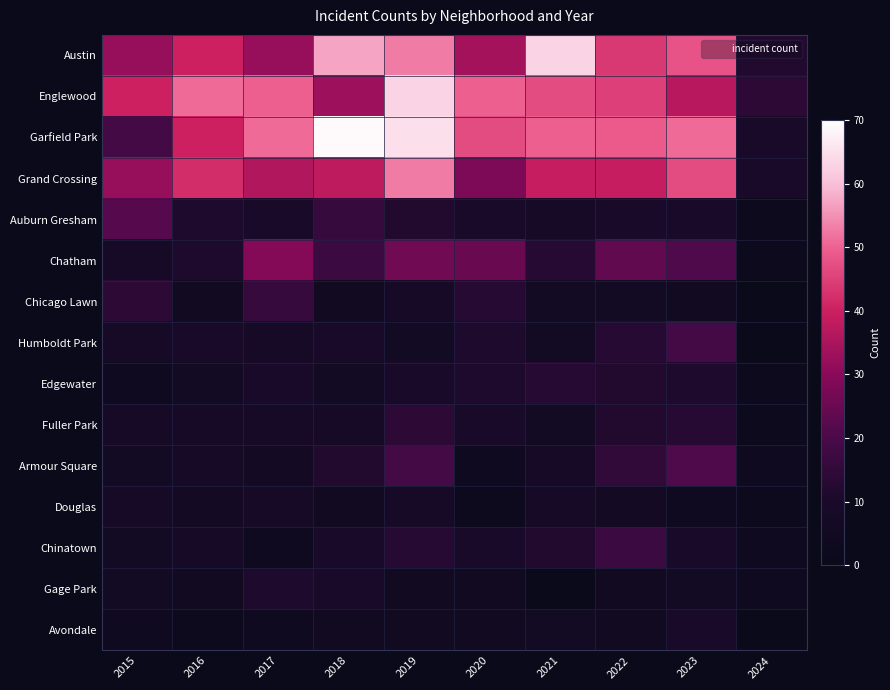

How many series are shown in this chart?

15